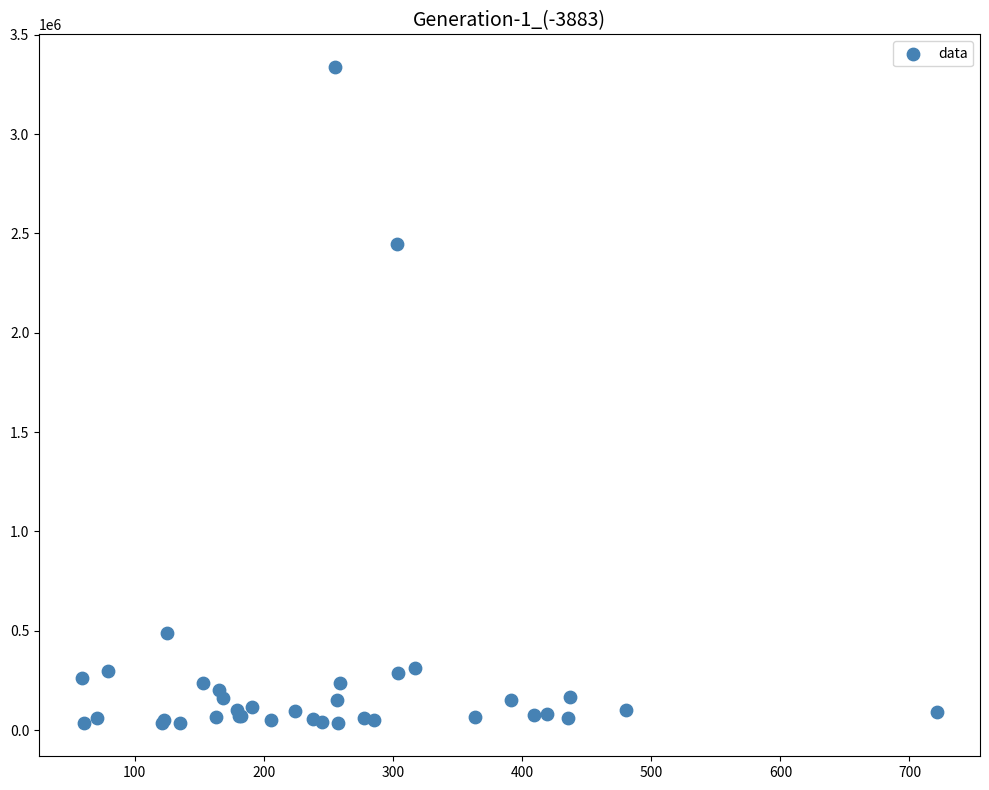

What Y value in the scatter plot is closest to 1685400?

2444588.5